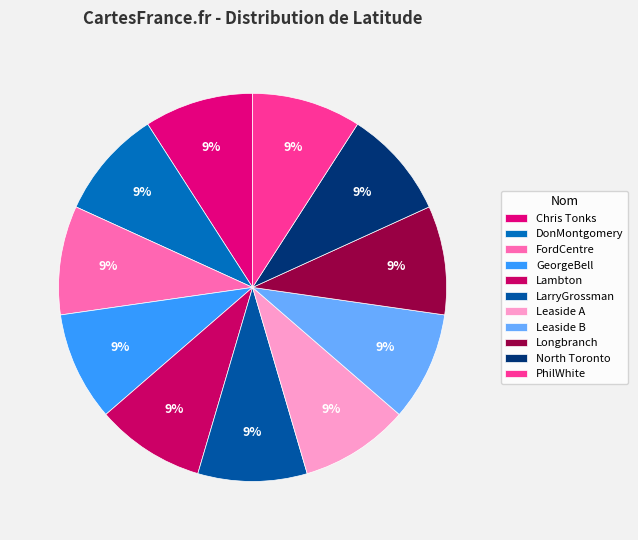

Count the number of slices in the pie.

11